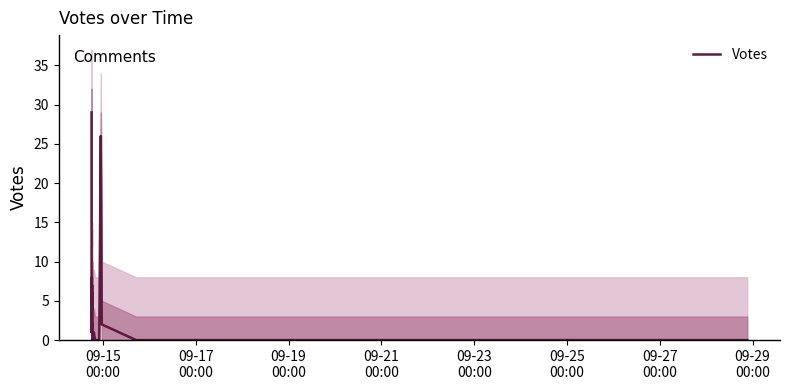

What is the sum of all values?

95